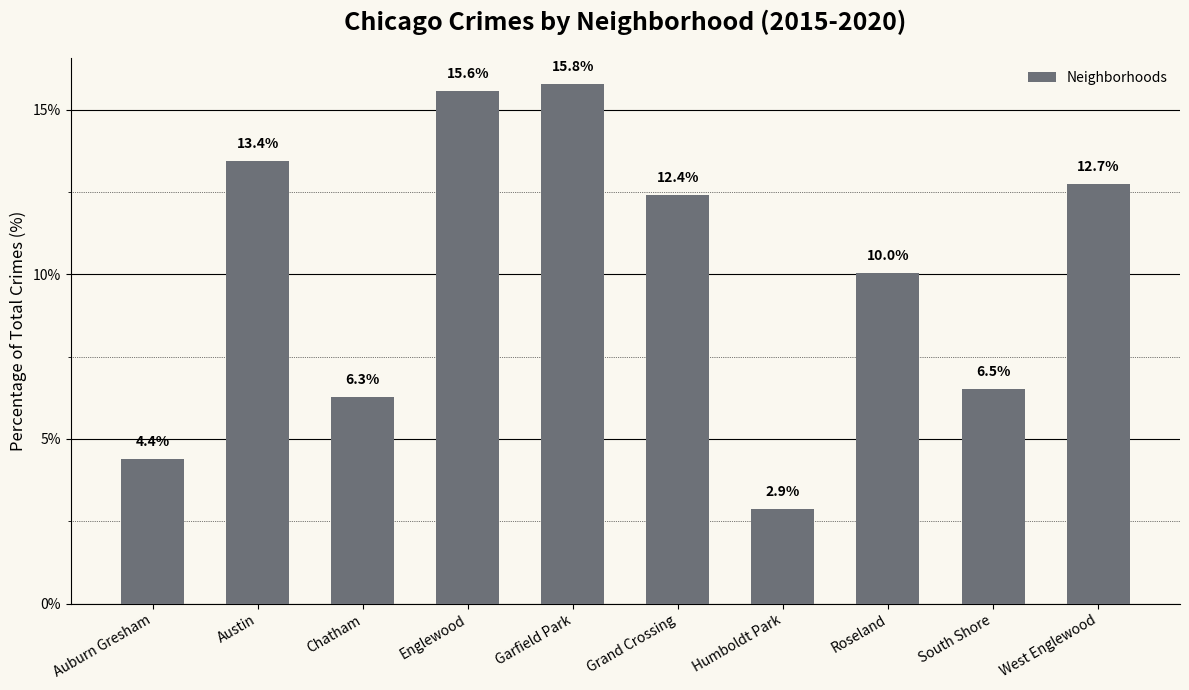

What position from the right is Auburn Gresham?

10